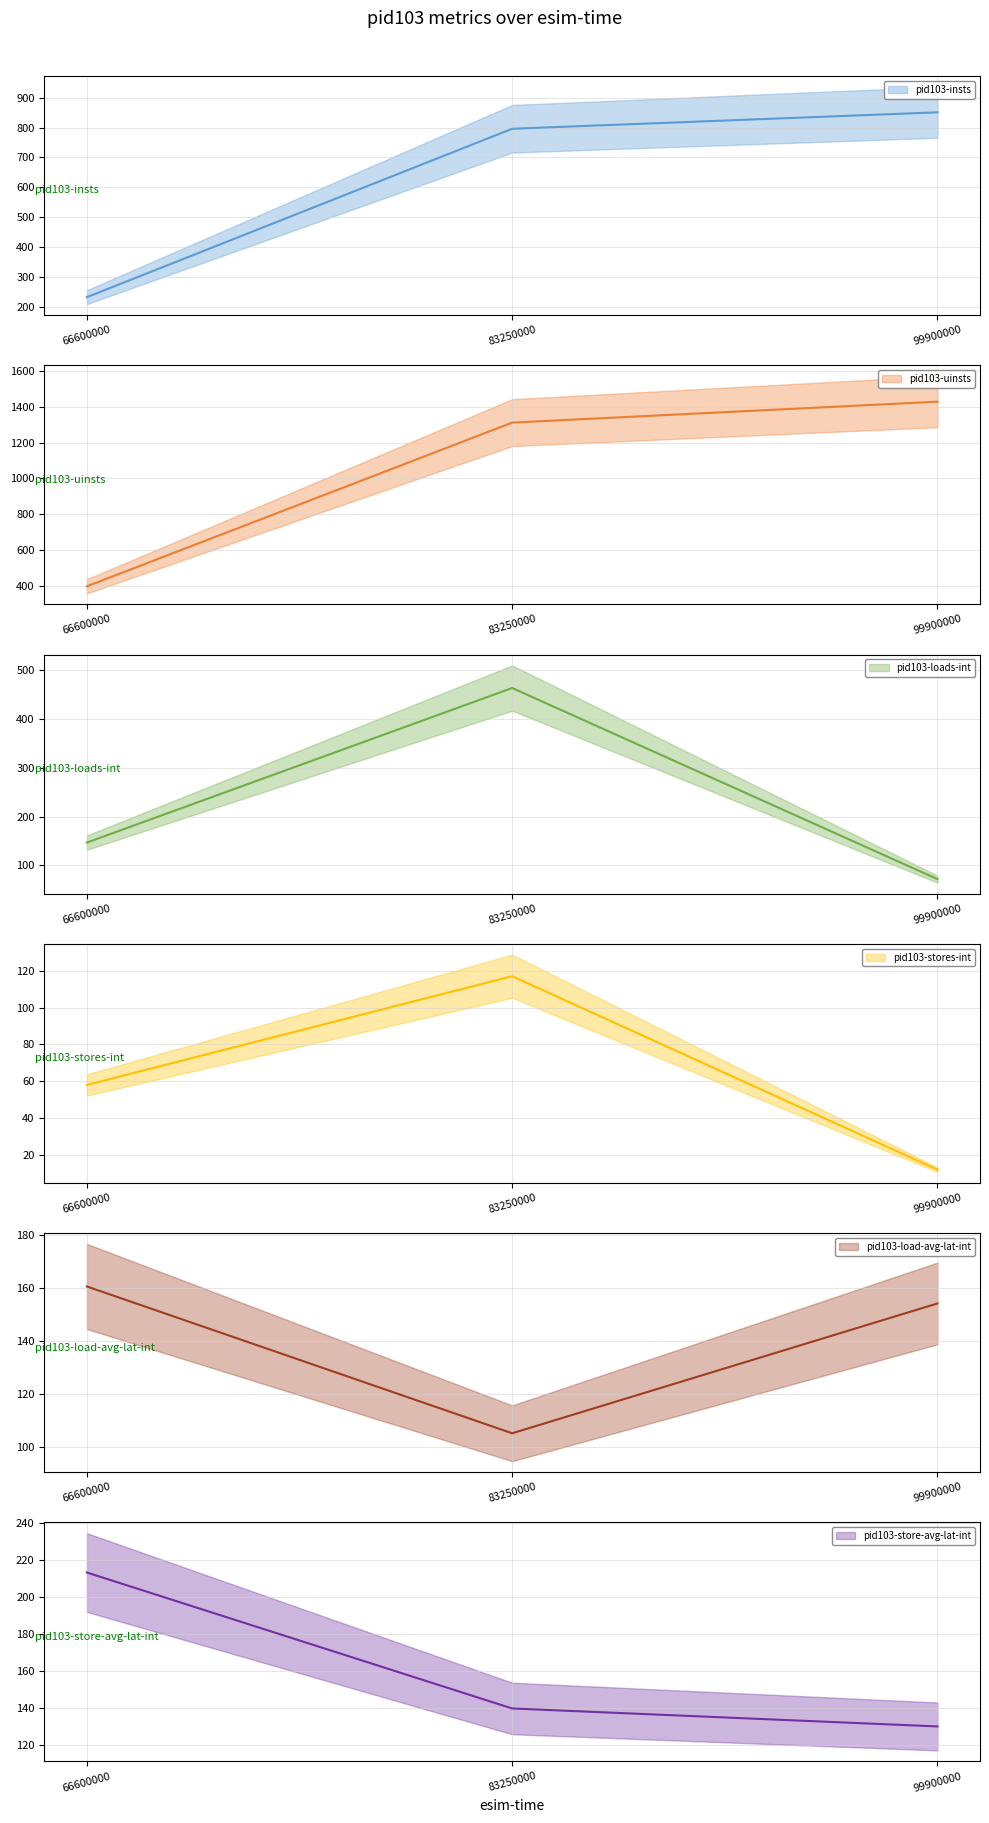

At how many categories does at least one series exceed 512?

2